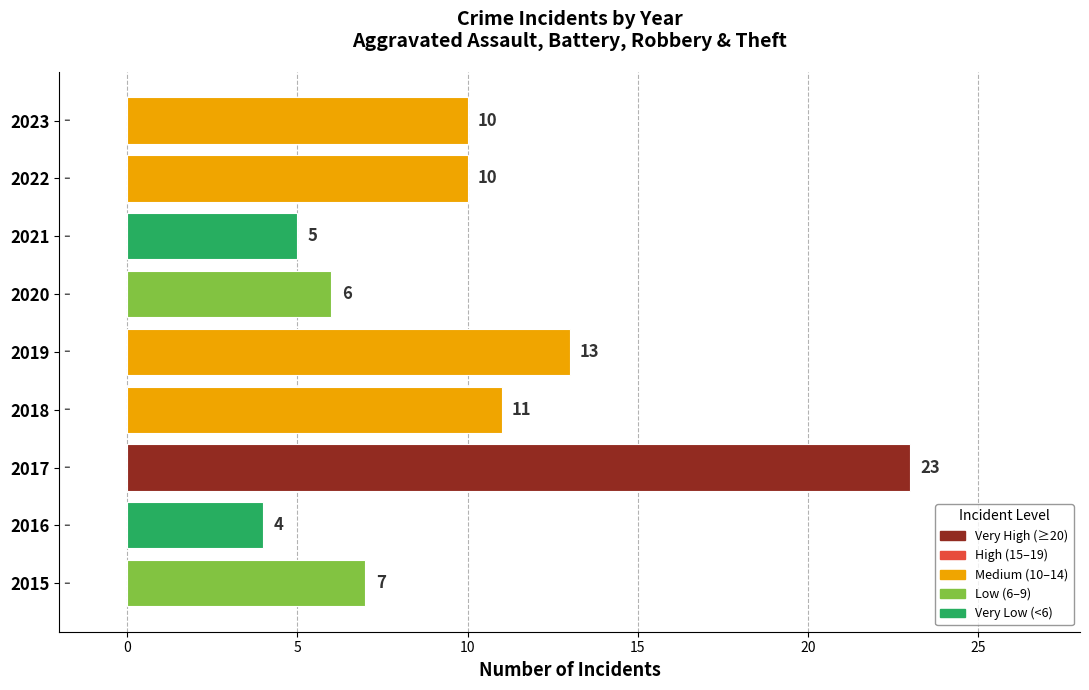

What is the sum of all values?

89